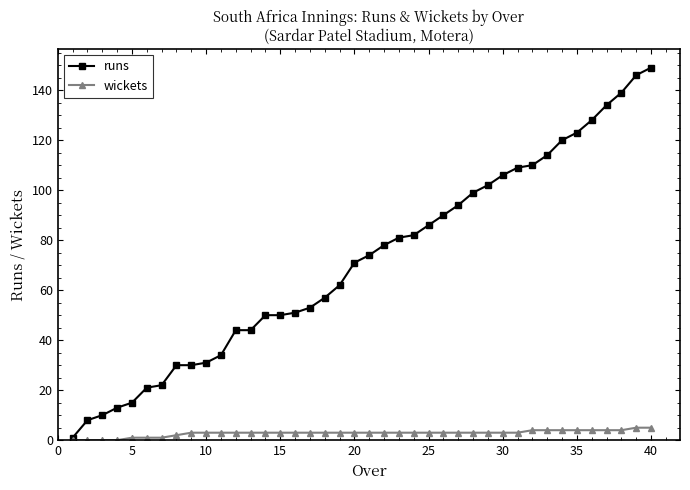

What are all the series names shown in the legend?

runs, wickets